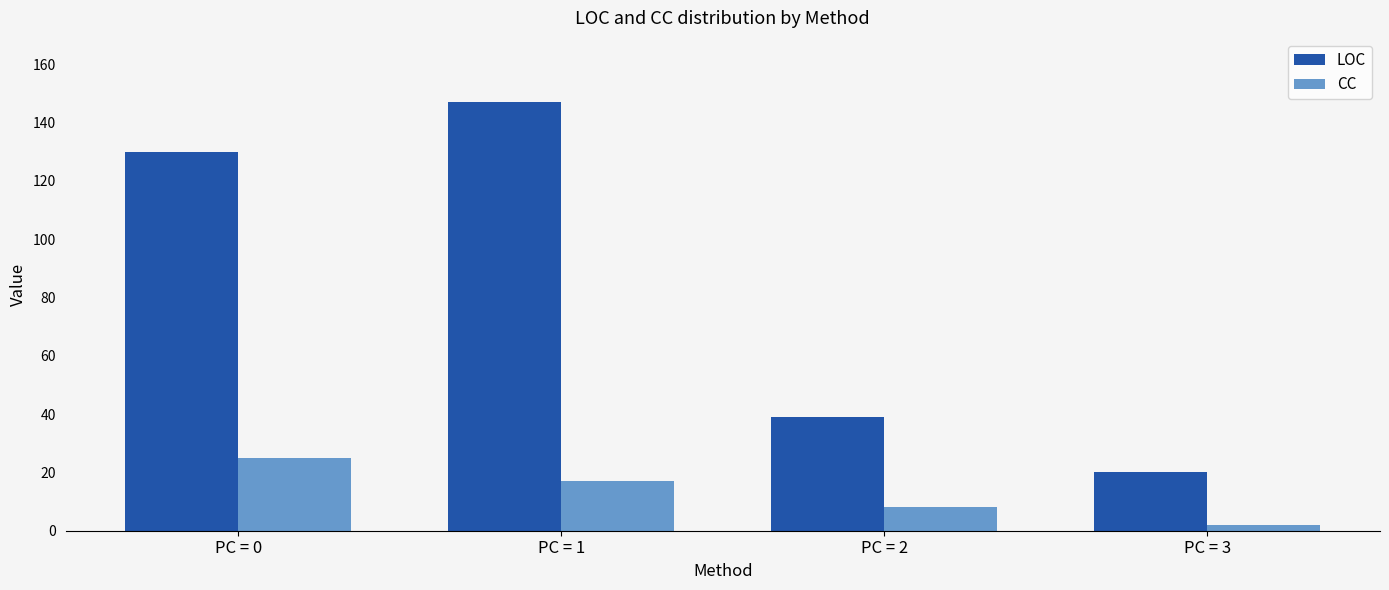

What is the average value of the CC series?

13